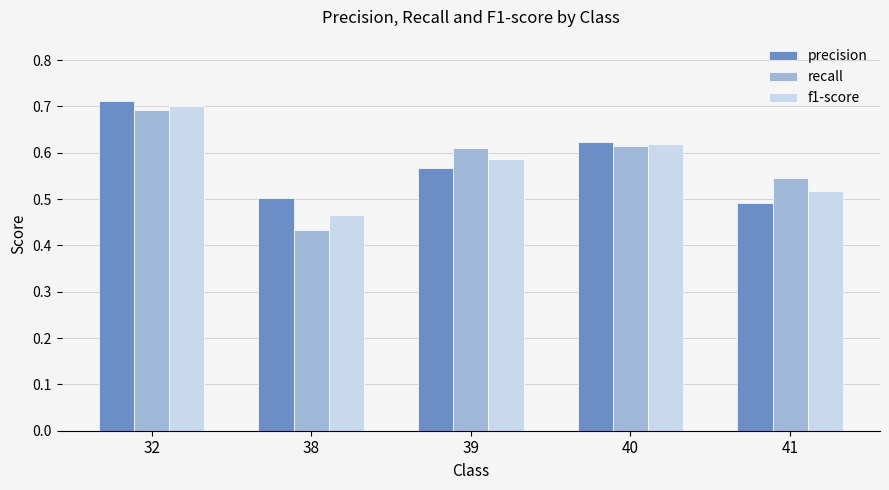

The value of precision at 39 is 1.0. True or false?

False